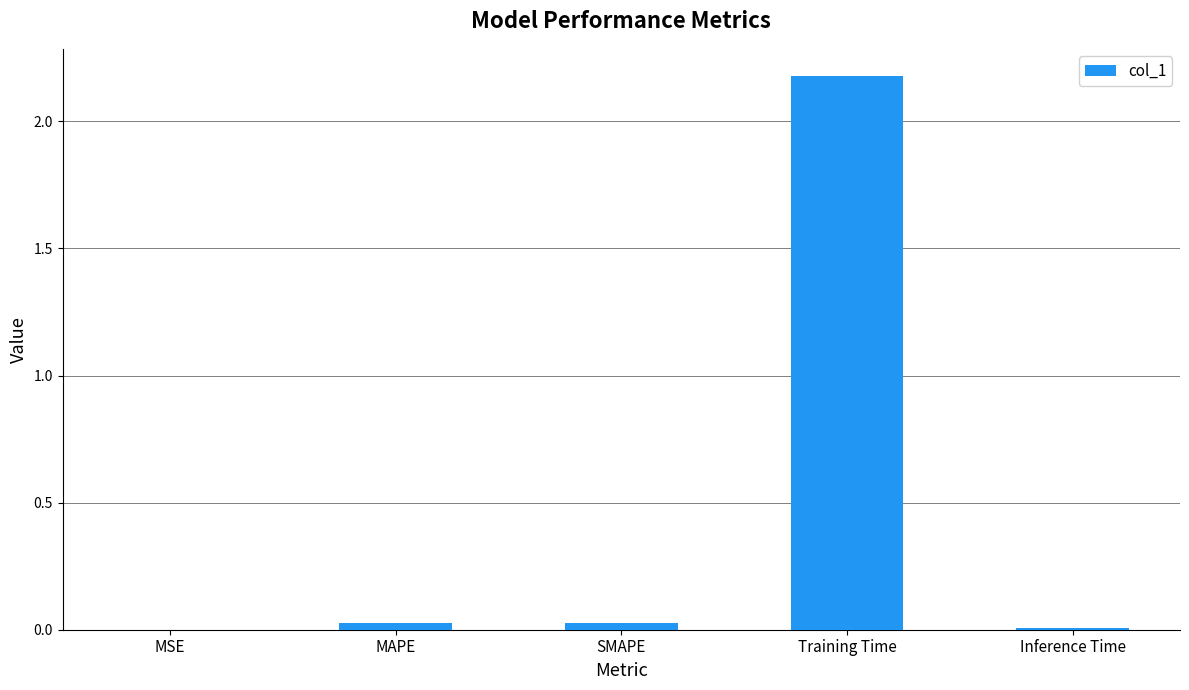

The value at SMAPE is 0.0. True or false?

True